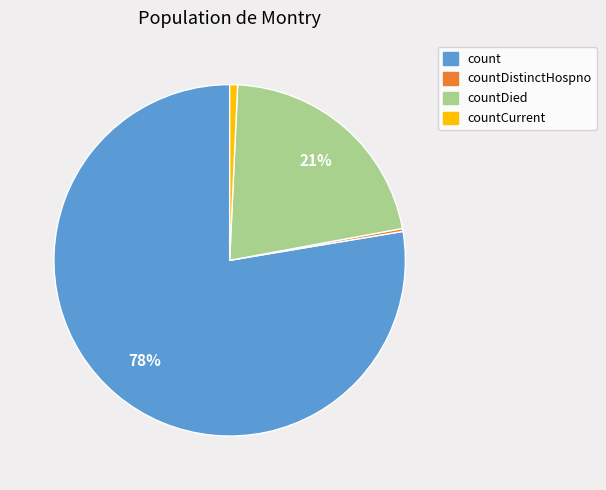

To the nearest percent, what is the combined percentage of countDied and countCurrent?

22%